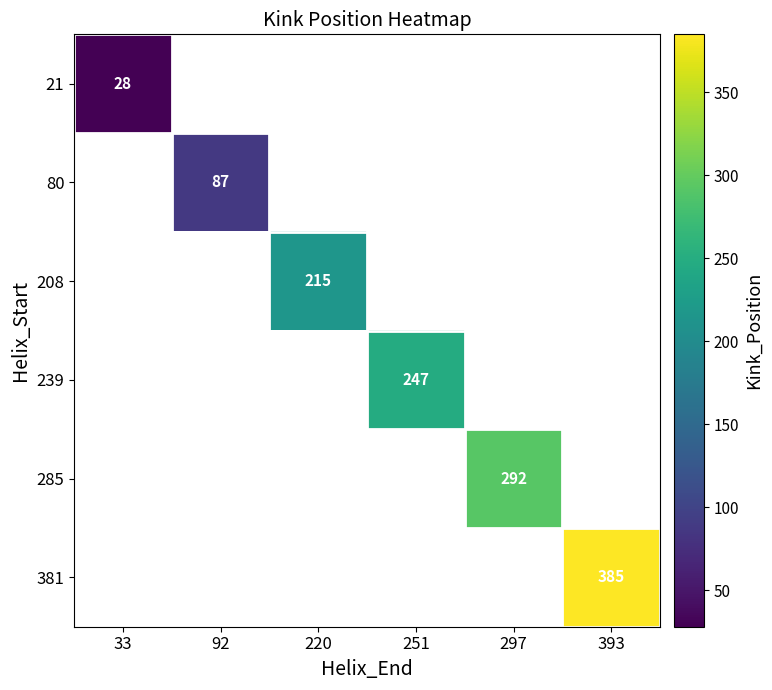

List the labels in order of 21 value, smallest first.

33, 92, 220, 251, 297, 393